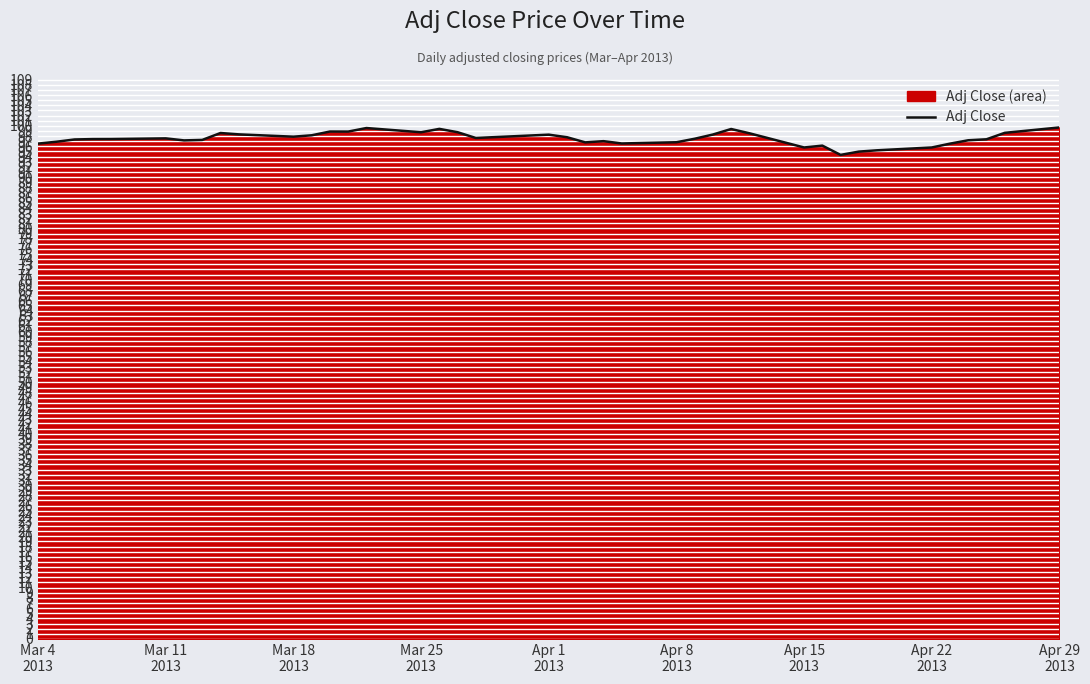

Count the number of values greater than 97.

28